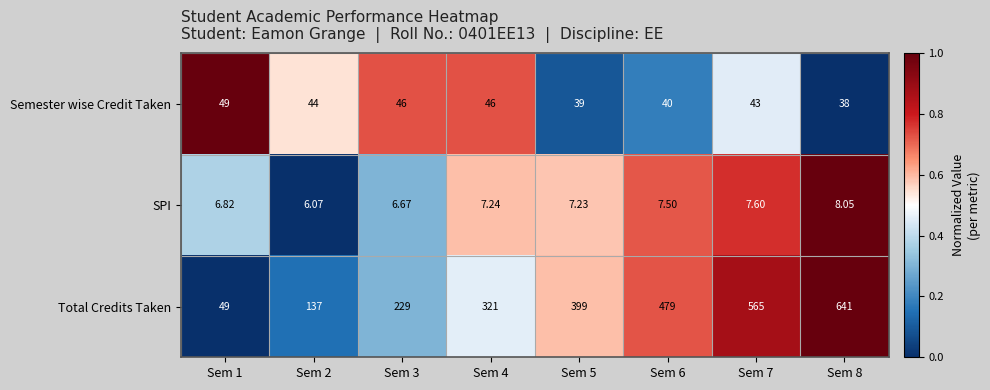

Is the value of SPI at Sem 8 greater than the value of Total Credits Taken at Sem 6?

No